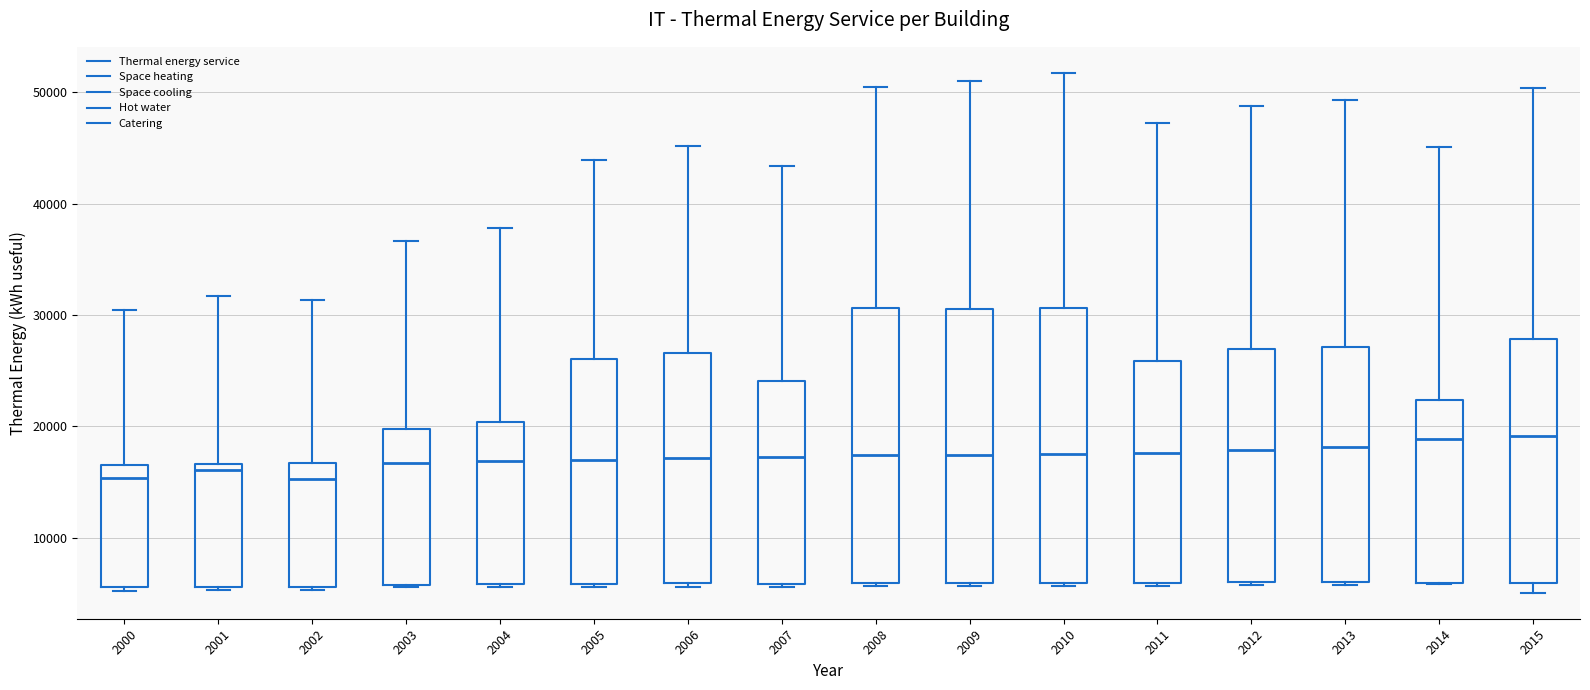

Reading left to right, read every box against the y-axis: the position of its median line, the range the box covers, and the ends of its whiskers. The values are not printed on the chart, so give them approximately, as read against the axis.

2000: median 15000, box 6000 to 17000, whiskers 5000 to 30000
2001: median 16000, box 6000 to 17000, whiskers 5000 to 32000
2002: median 15000, box 6000 to 17000, whiskers 5000 to 31000
2003: median 17000, box 6000 to 20000, whiskers 6000 to 37000
2004: median 17000, box 6000 to 20000, whiskers 6000 to 38000
2005: median 17000, box 6000 to 26000, whiskers 6000 to 44000
2006: median 17000, box 6000 to 27000, whiskers 6000 (just below the box's lower edge) to 45000
2007: median 17000, box 6000 to 24000, whiskers 6000 to 43000
2008: median 17000, box 6000 to 31000, whiskers 6000 (just below the box's lower edge) to 50000
2009: median 17000, box 6000 to 31000, whiskers 6000 (just below the box's lower edge) to 51000
2010: median 17000, box 6000 to 31000, whiskers 6000 (just below the box's lower edge) to 52000
2011: median 18000, box 6000 to 26000, whiskers 6000 to 47000
2012: median 18000, box 6000 to 27000, whiskers 6000 to 49000
2013: median 18000, box 6000 to 27000, whiskers 6000 to 49000
2014: median 19000, box 6000 to 22000, whiskers 6000 to 45000
2015: median 19000, box 6000 to 28000, whiskers 5000 to 50000